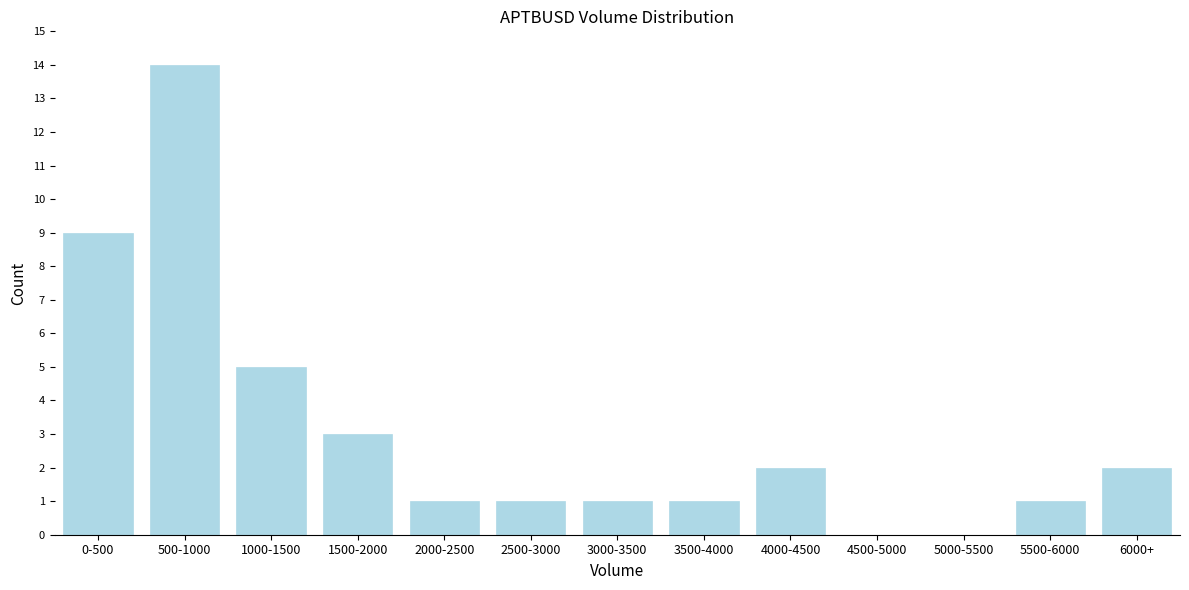

Reading left to right, what are all the values shown in this chart?

0-500=9	500-1000=14	1000-1500=5	1500-2000=3	2000-2500=1	2500-3000=1	3000-3500=1	3500-4000=1	4000-4500=2	4500-5000=0	5000-5500=0	5500-6000=1	6000+=2